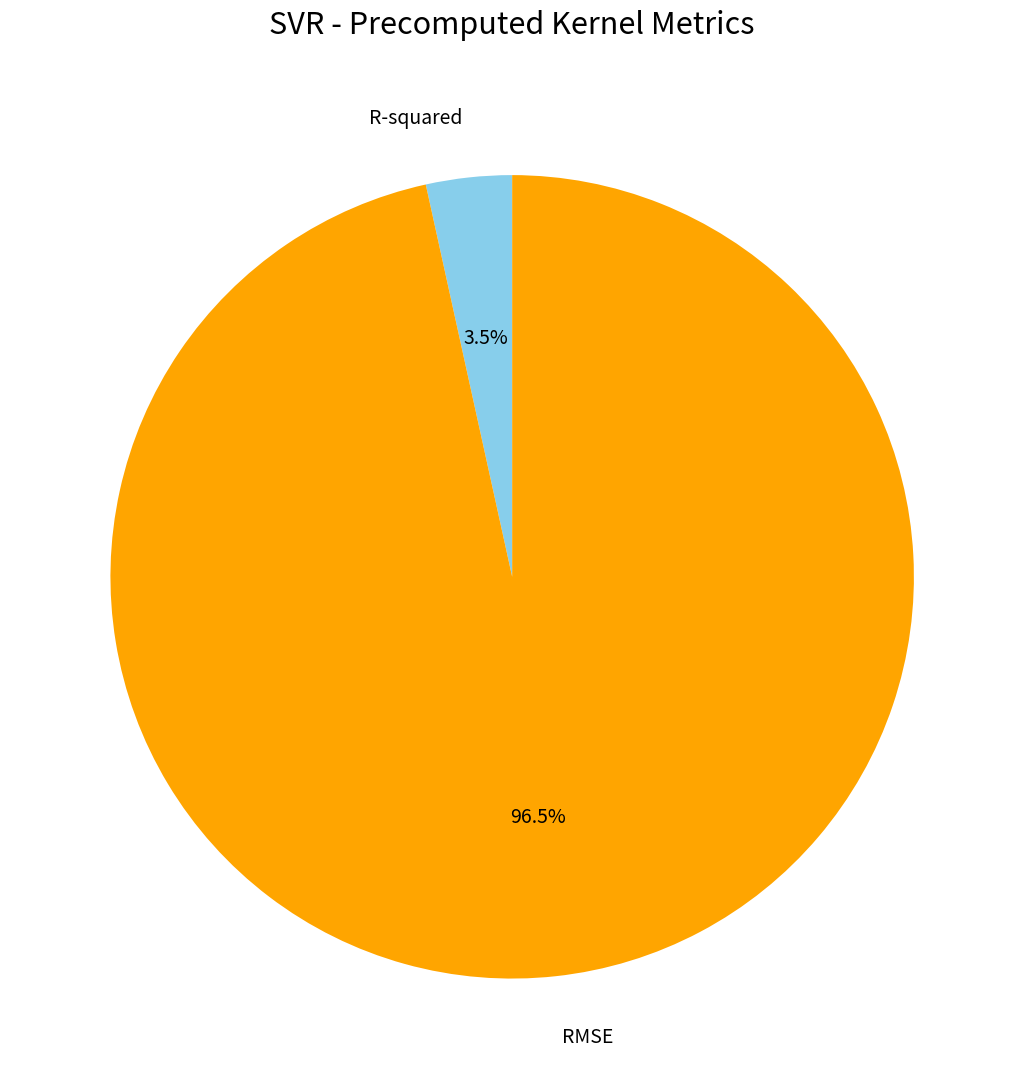

Does any single category account for the majority?

Yes